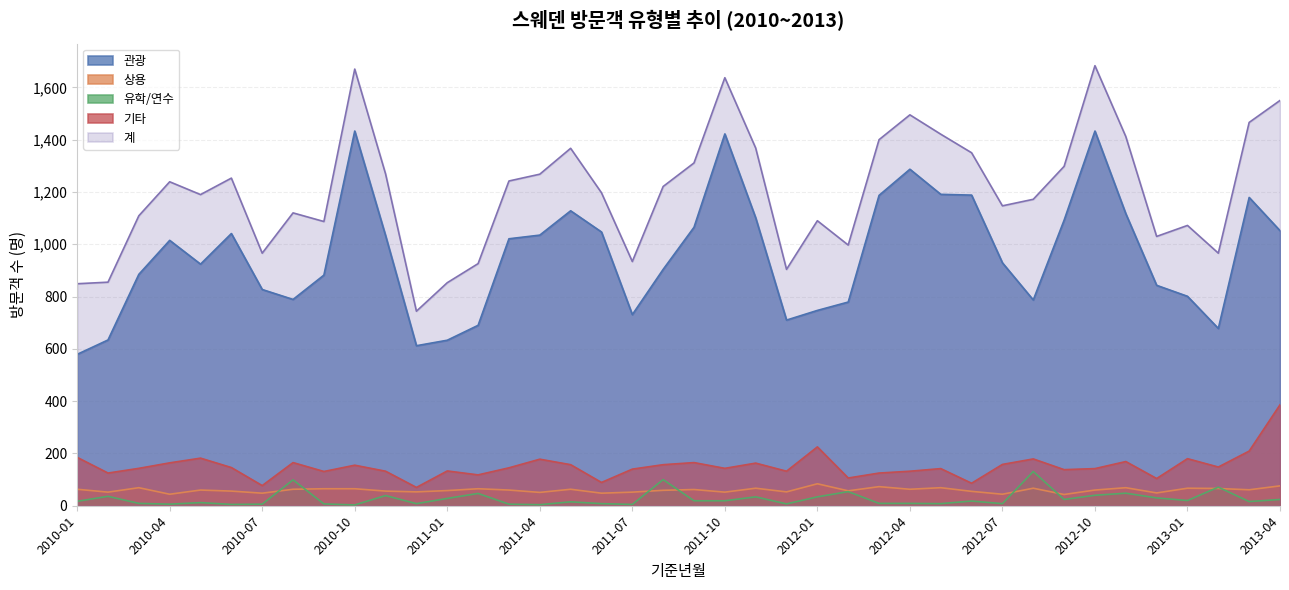

True or false: 기타 has a value of 237 at 2012-10.

False